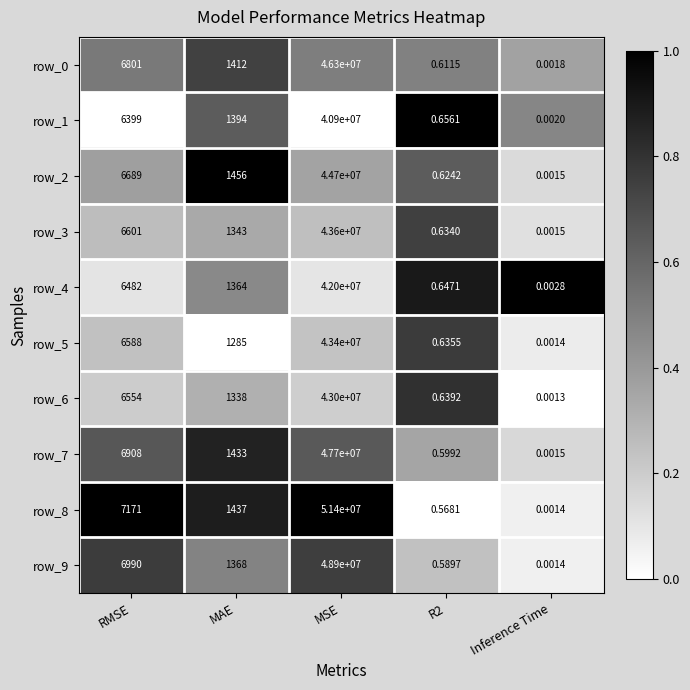

The row_1 series shows 0.2 at MAE. True or false?

False